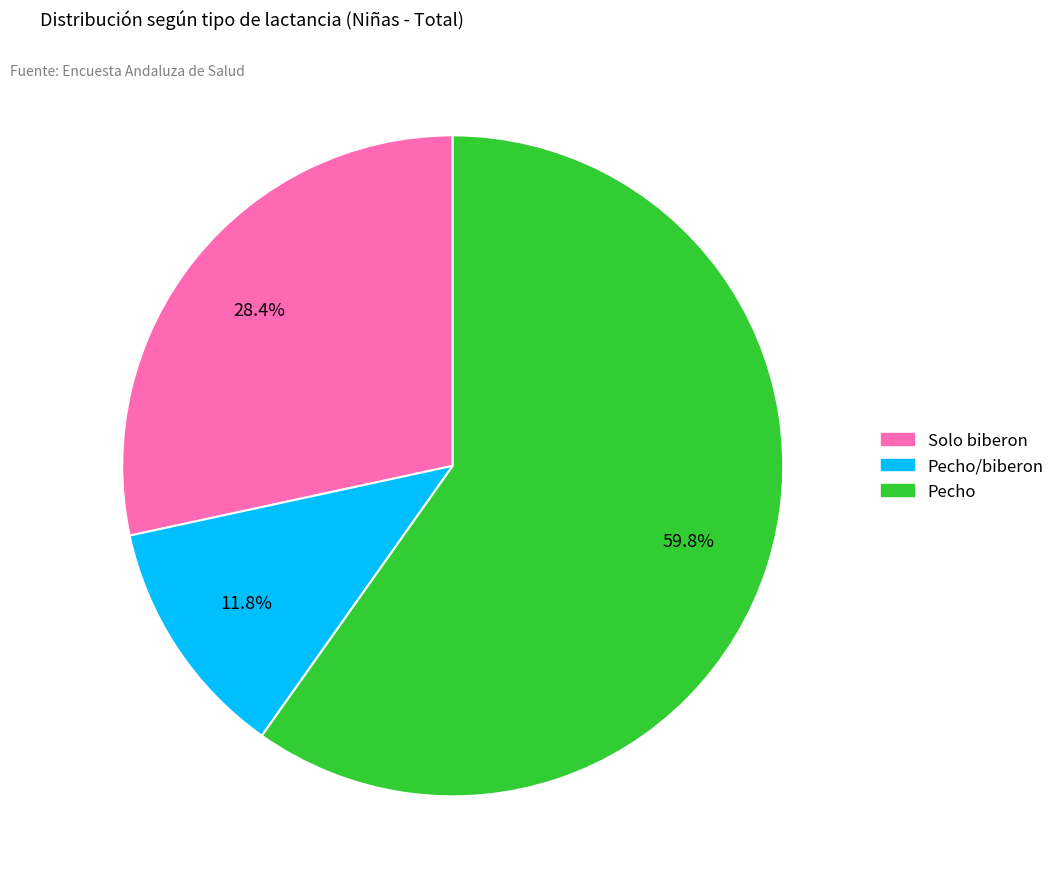

Which category accounts for the majority?

Pecho